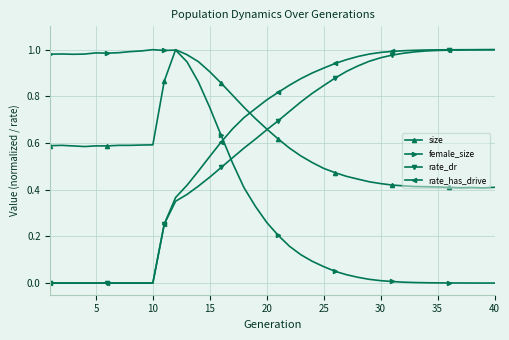

How many interior local peaks does the female_size series have?

4